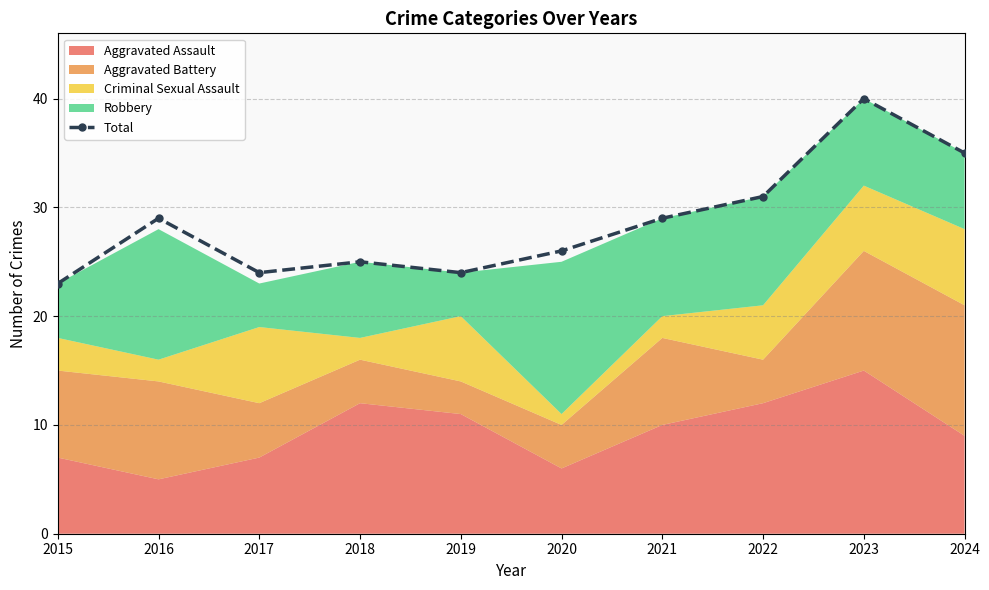

Does the chart display data point markers on the line(s)?

Yes